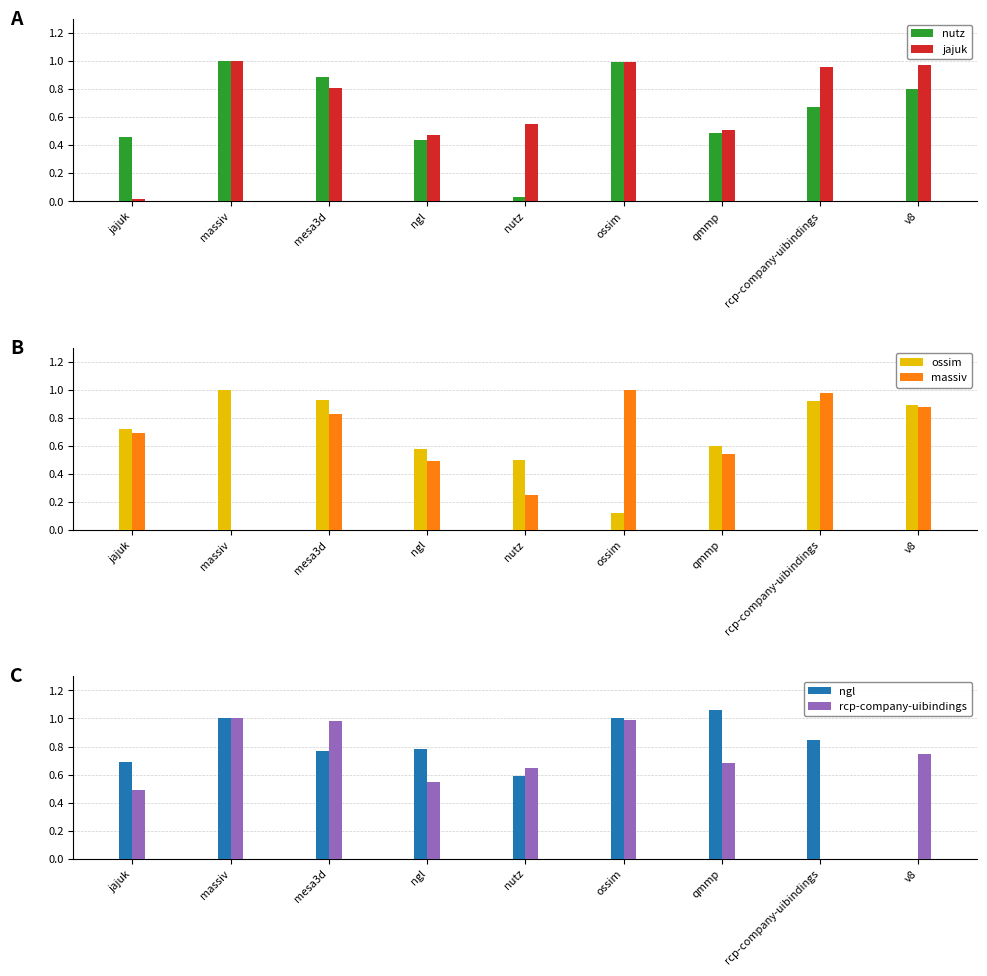

What is the spread (max minus min) of values at nutz?

0.6